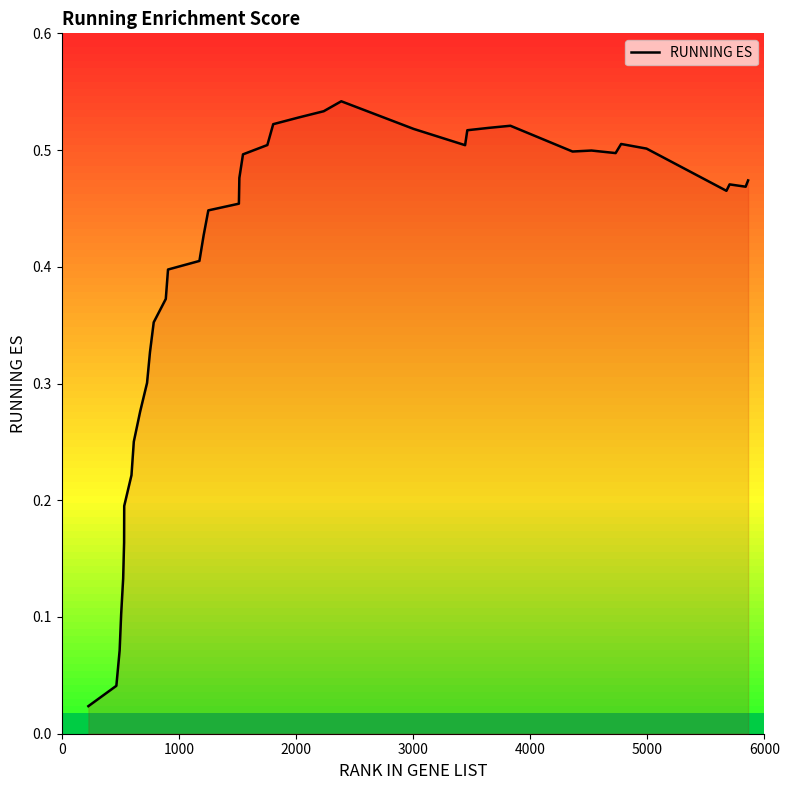

List the labels in order of value, largest first.

2387, 2237, 2026, 1806, 3831, 3648, 3005, 3463, 4776, 1756, 3444, 4993, 4523, 4361, 4729, 1548, 1517, 5860, 5702, 5839, 5675, 1513, 1252, 1212, 1176, 908, 889, 786, 754, 729, 670, 616, 596, 534, 533, 525, 508, 495, 467, 228